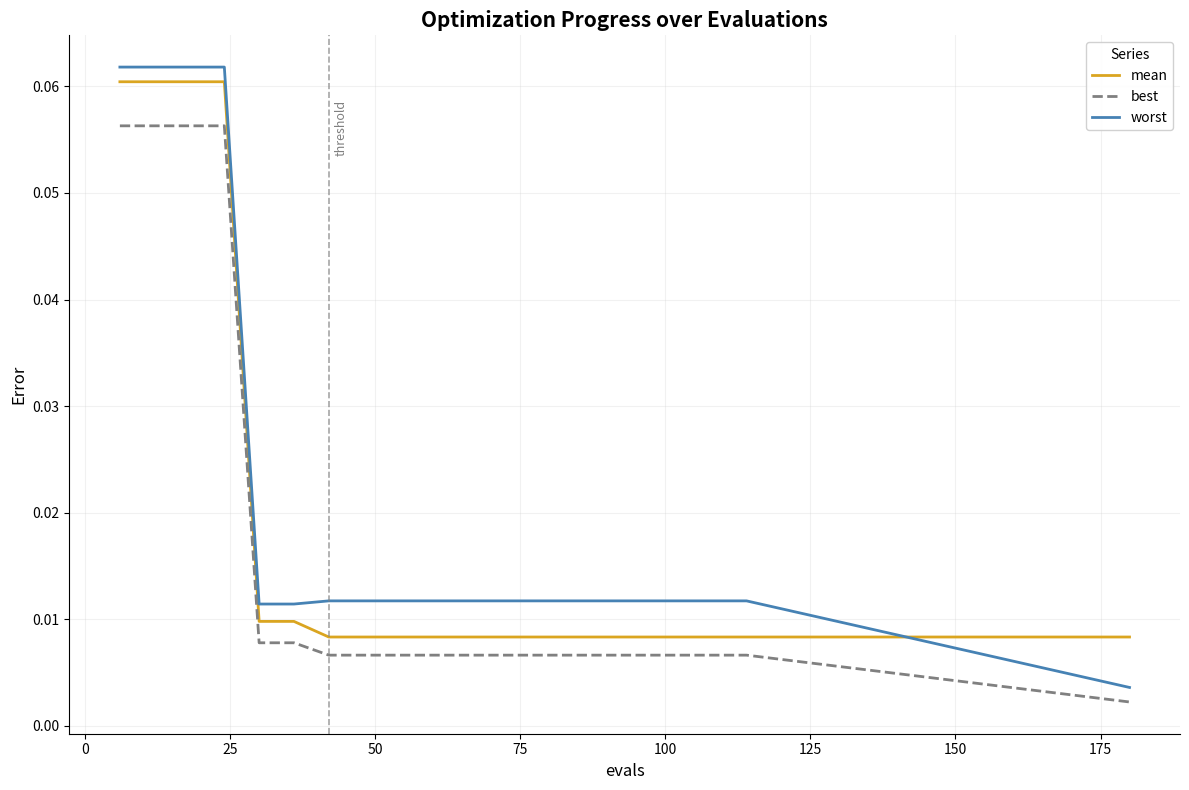

Count the number of data series in this chart.

3